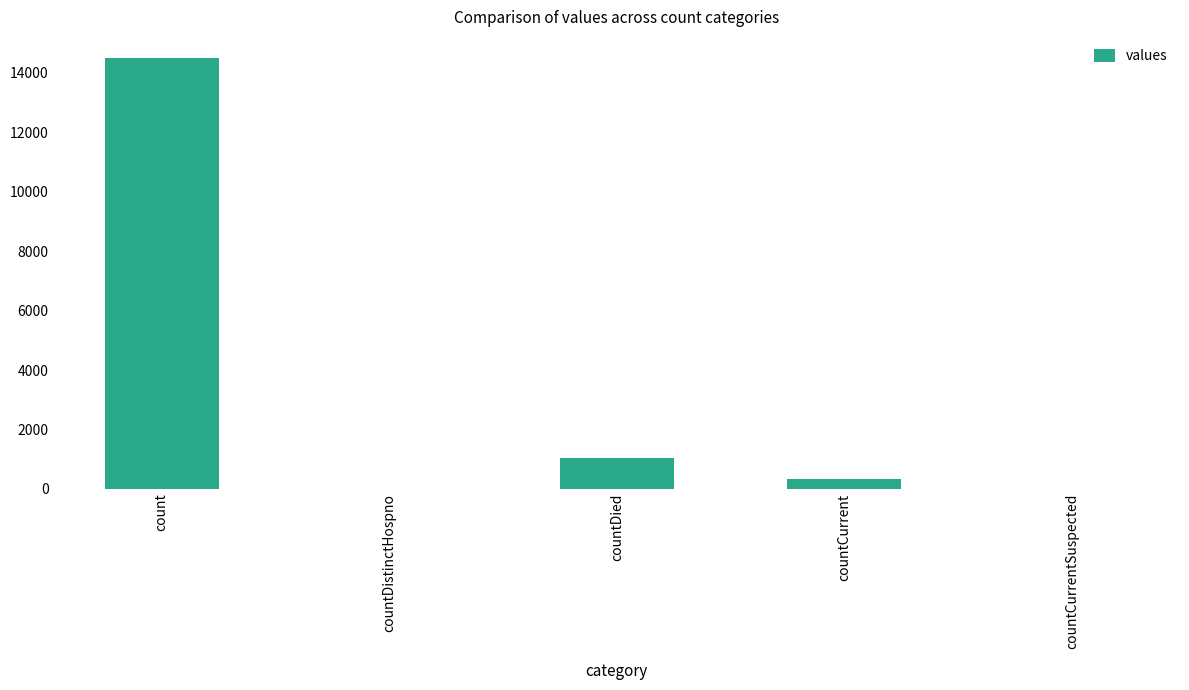

What is the maximum value shown in the chart?

14488